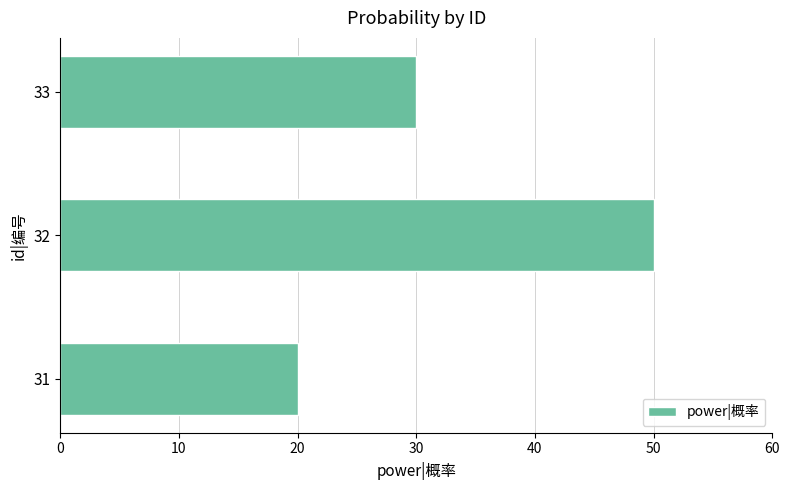

What is the difference between the maximum and minimum values?

30